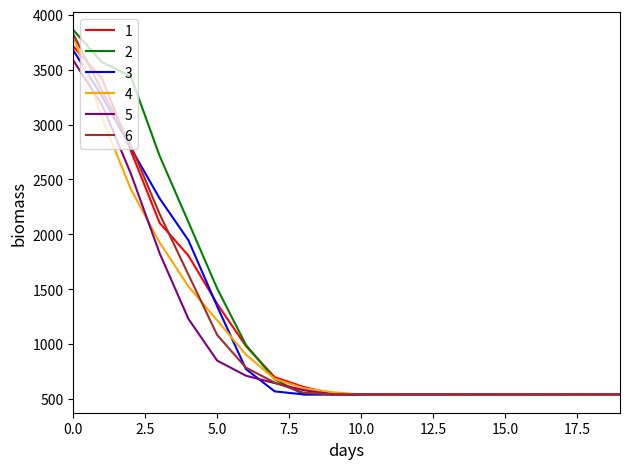

What is the maximum value shown in the chart?

3860.8